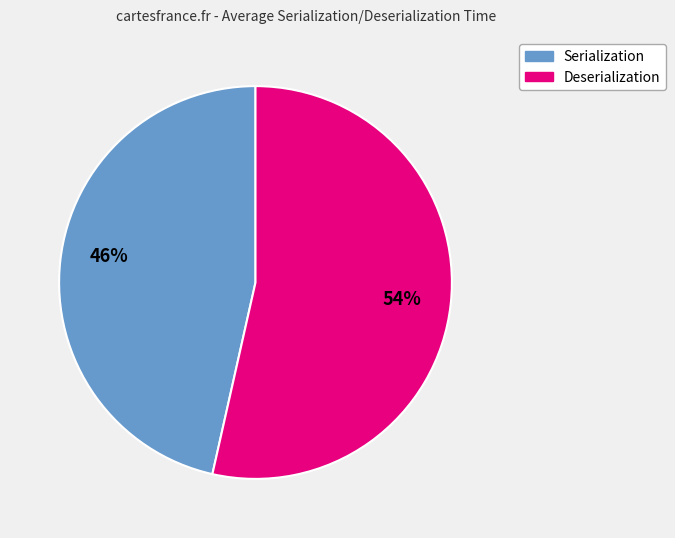

To the nearest percent, what is the average slice percentage?

50%